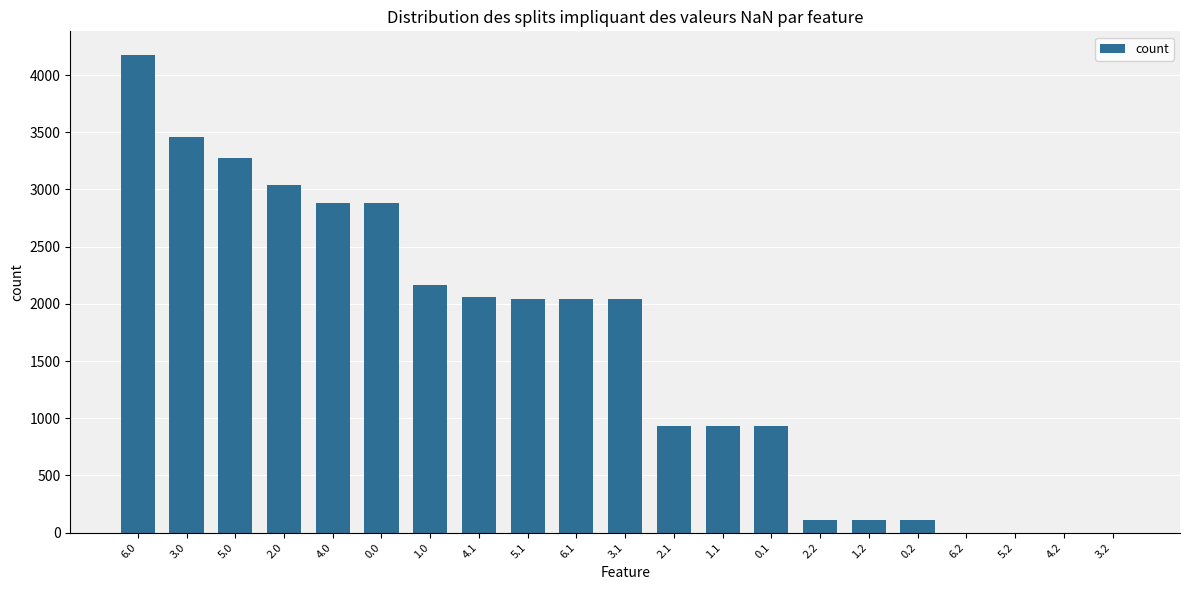

Count the number of categories in the chart.

21